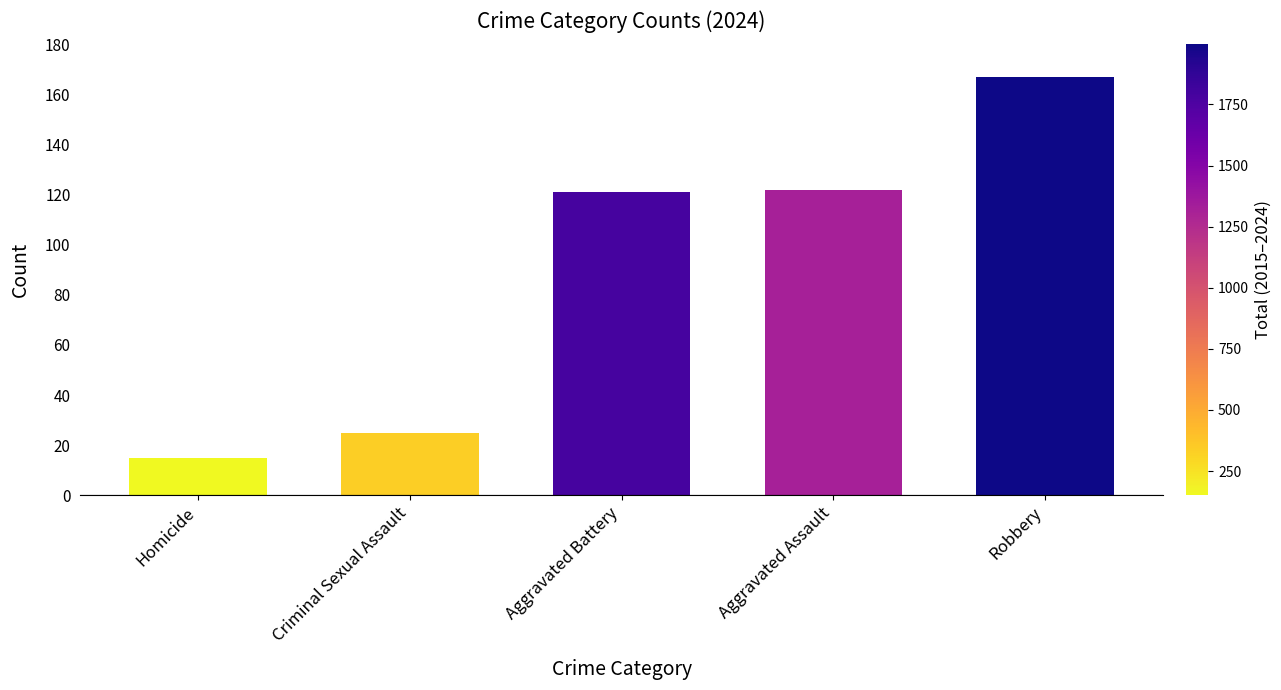

Between Criminal Sexual Assault and Aggravated Assault, which is larger?

Aggravated Assault